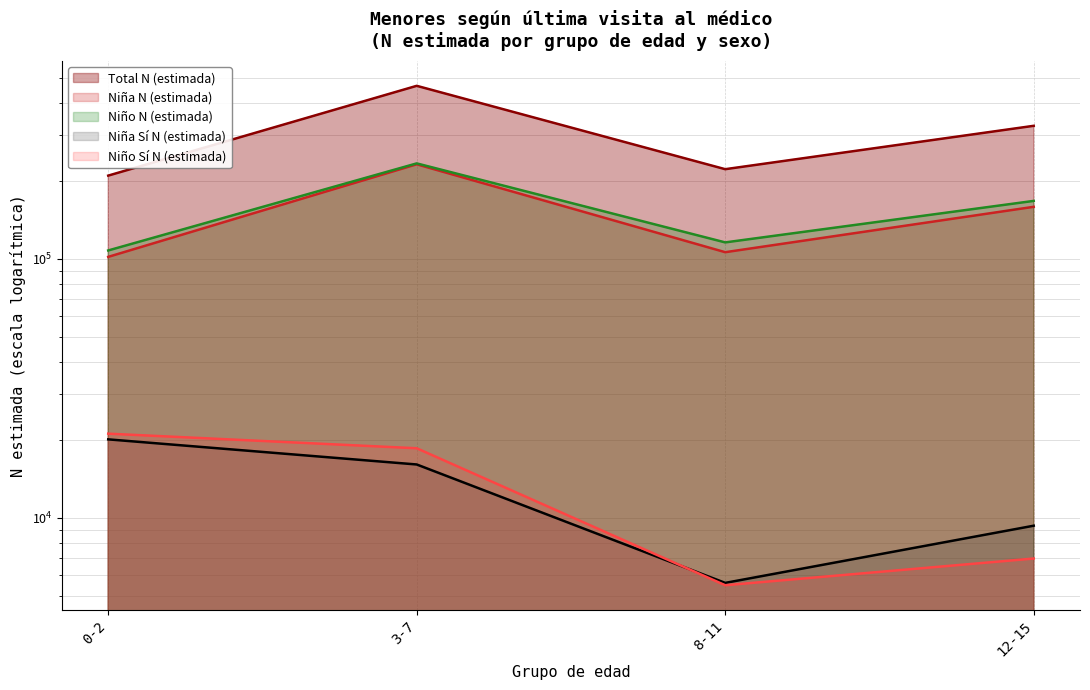

Read the Niño Sí N (estimada) value at 3-7, to the nearest 10.

18570